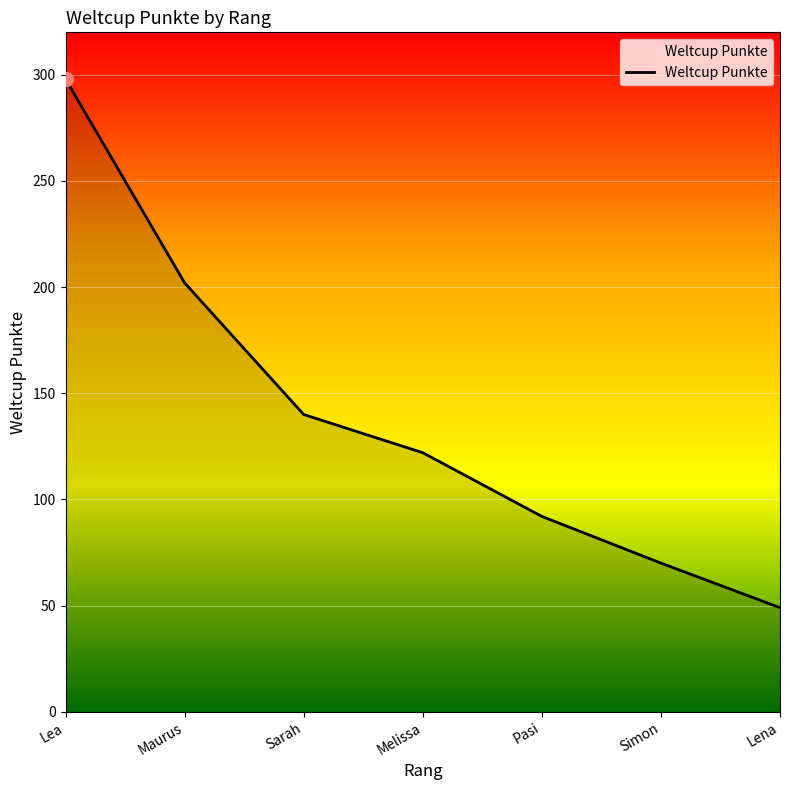

List the labels in order of value, largest first.

Lea, Maurus, Sarah, Melissa, Pasi, Simon, Lena